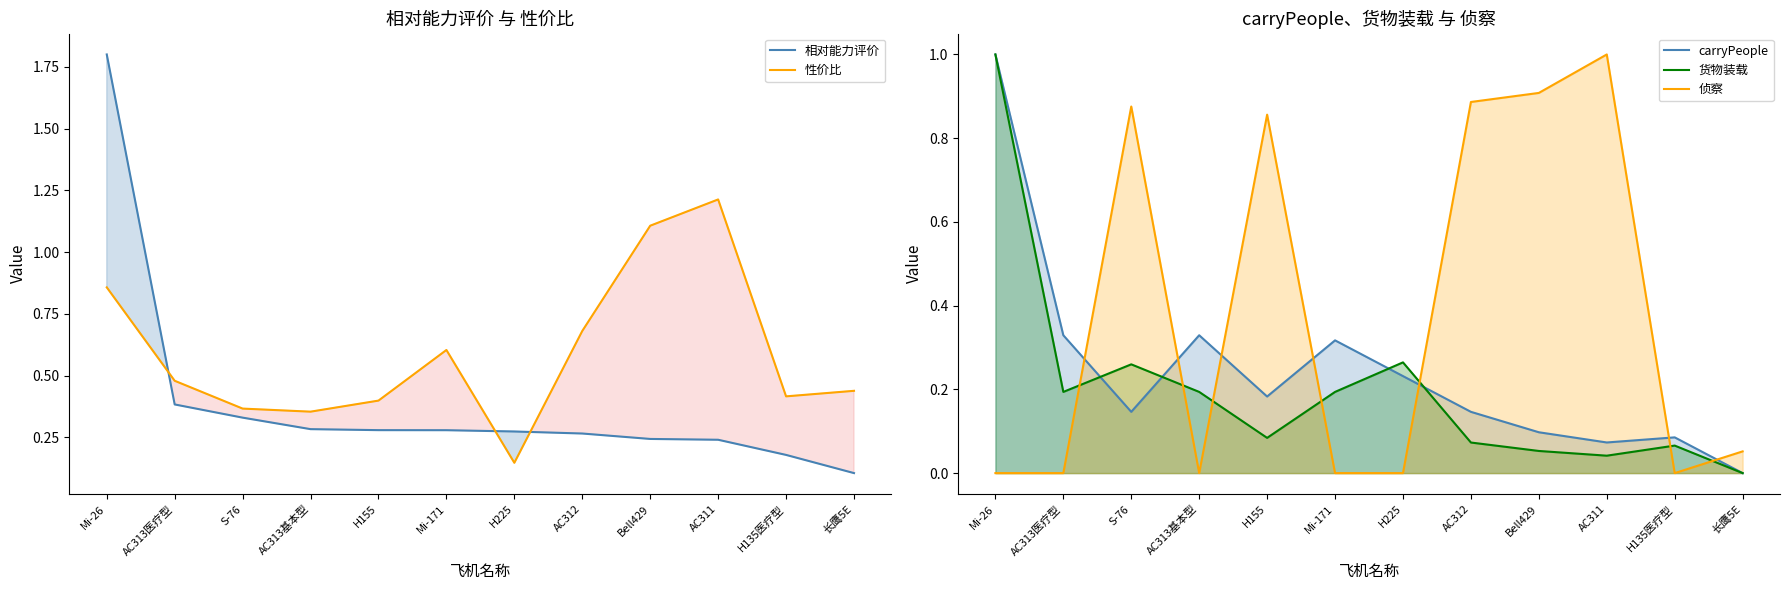

What is the approximate value of 相对能力评价 at Bell429?

0.2